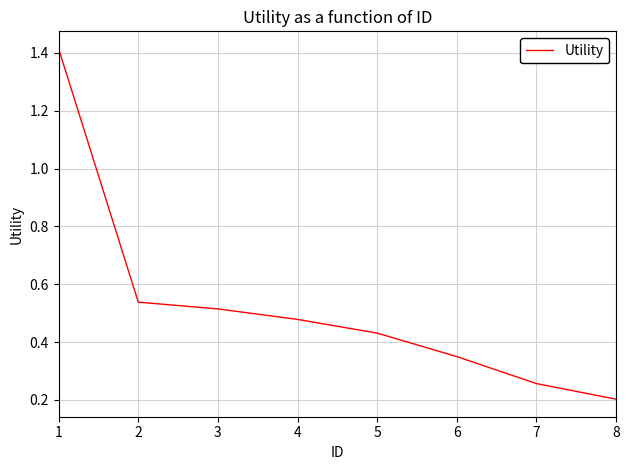

Is this an area chart (filled region under the line)?

No